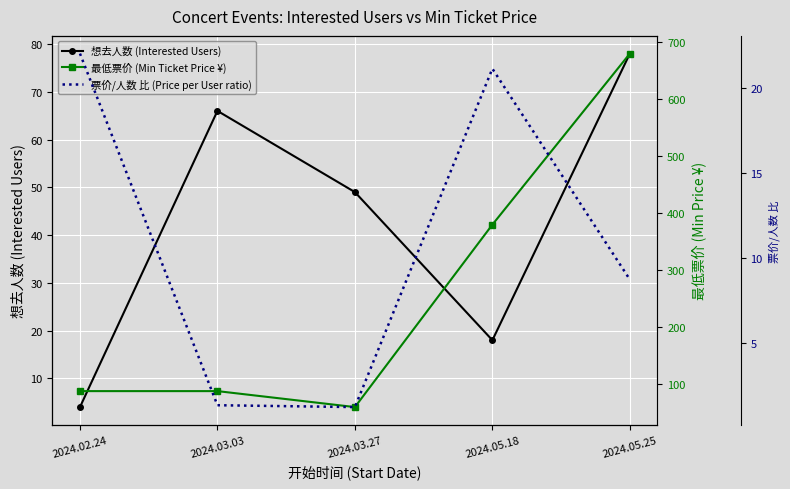

What is the difference between the 想去人数 (Interested Users) values at 2024.05.18 and 2024.02.24?

14